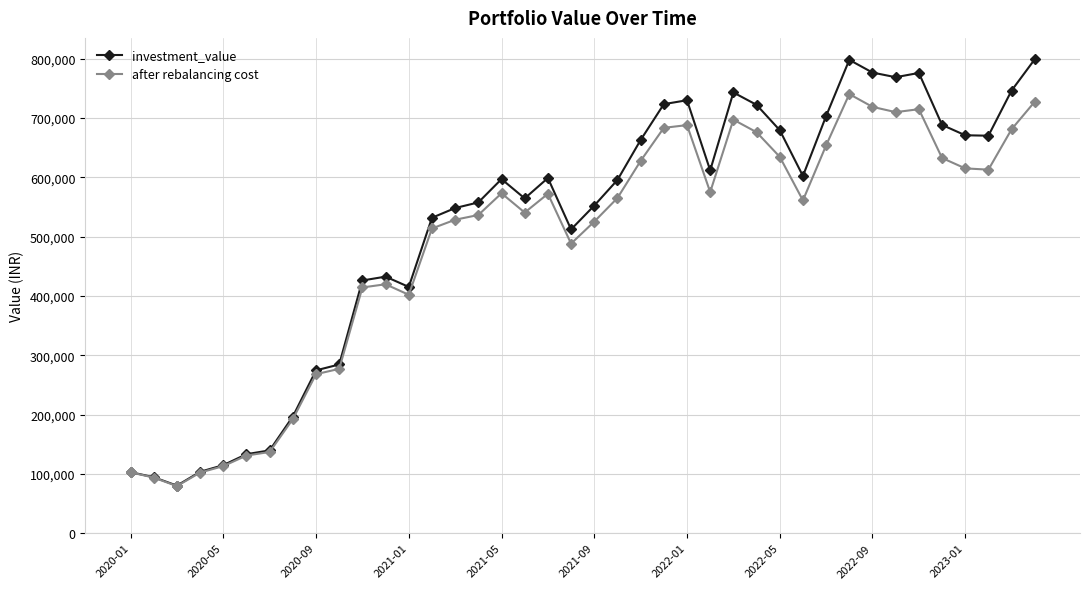

What is the highest value of the after rebalancing cost series?

740238.8